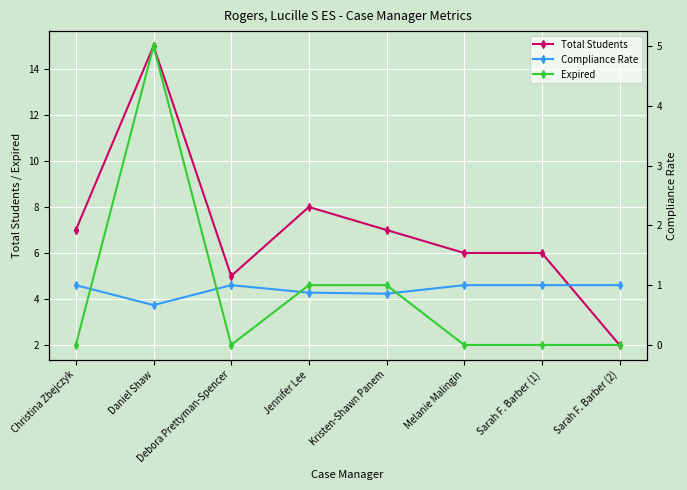

List the labels in order of Total Students value, largest first.

Daniel Shaw, Jennifer Lee, Christina Zbejczyk, Kristen-Shawn Panem, Melanie Malingin, Sarah F. Barber (1), Debora Prettyman-Spencer, Sarah F. Barber (2)